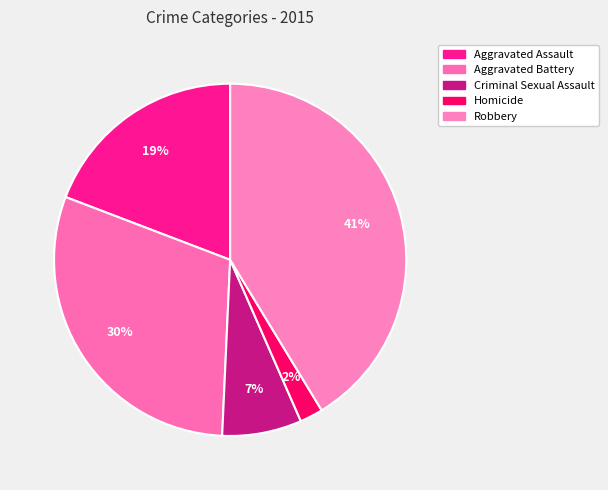

What percentage is the Criminal Sexual Assault slice, to the nearest percent?

7%